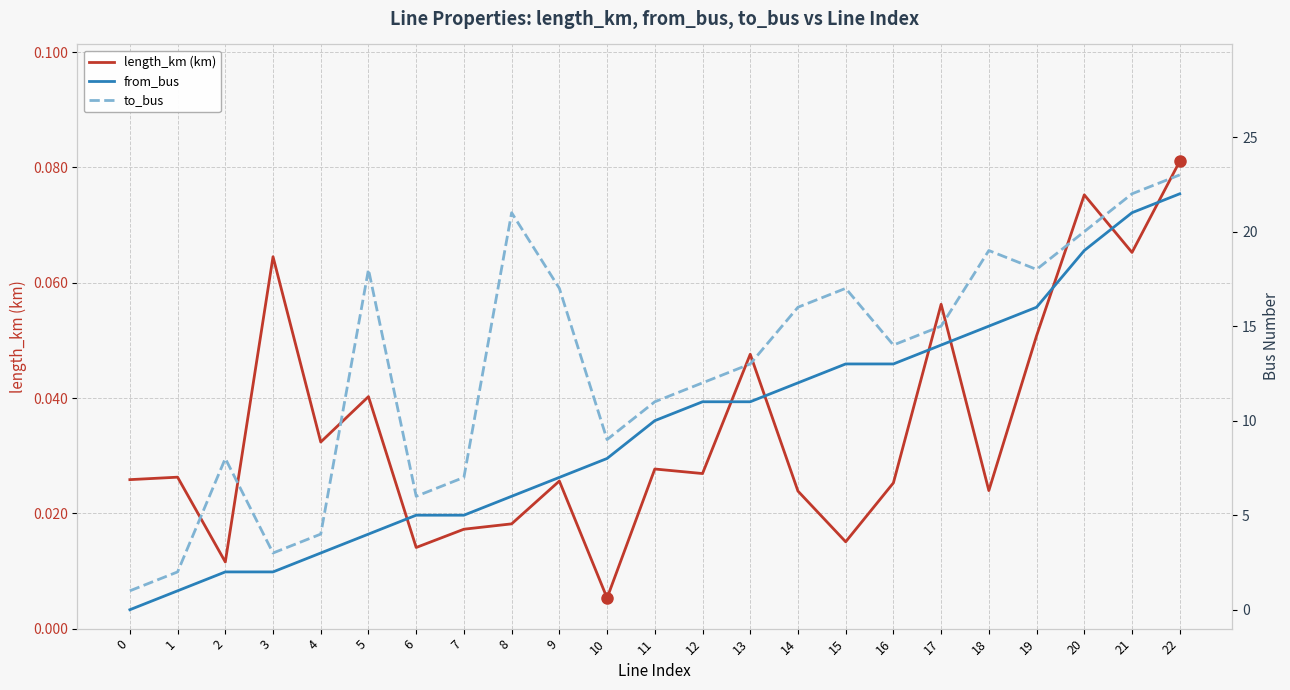

How many values in from_bus are above zero?

22